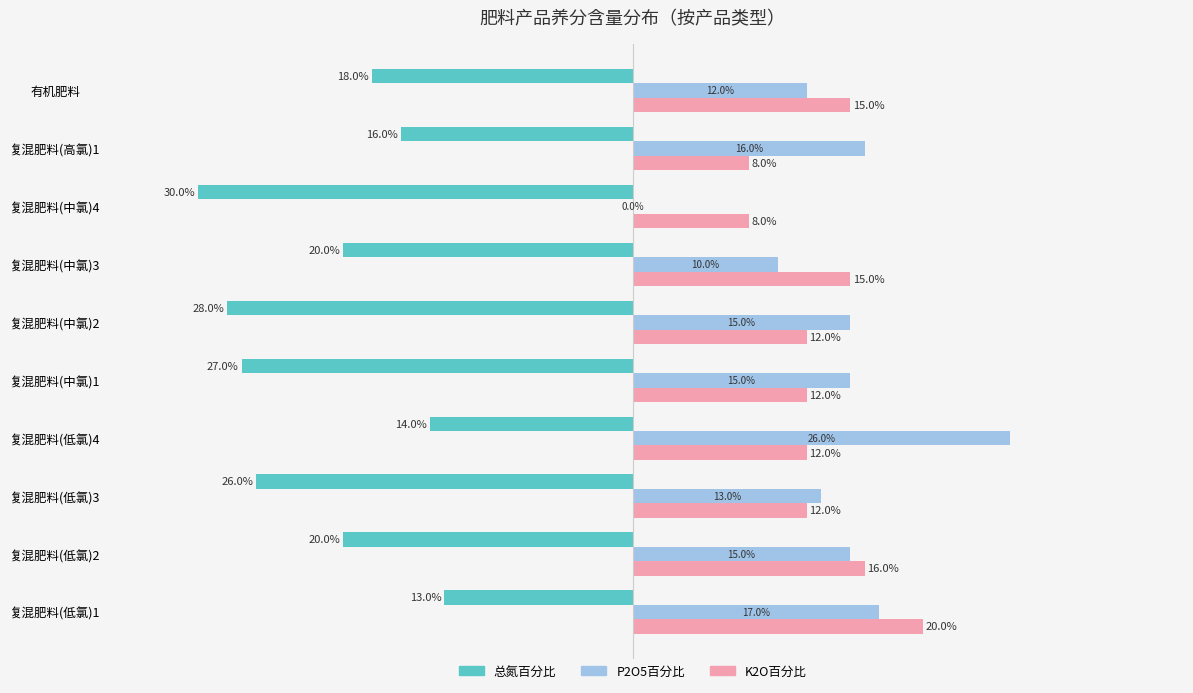

Rank the series by their maximum value, from lowest to highest.

总氮百分比, K2O百分比, P2O5百分比